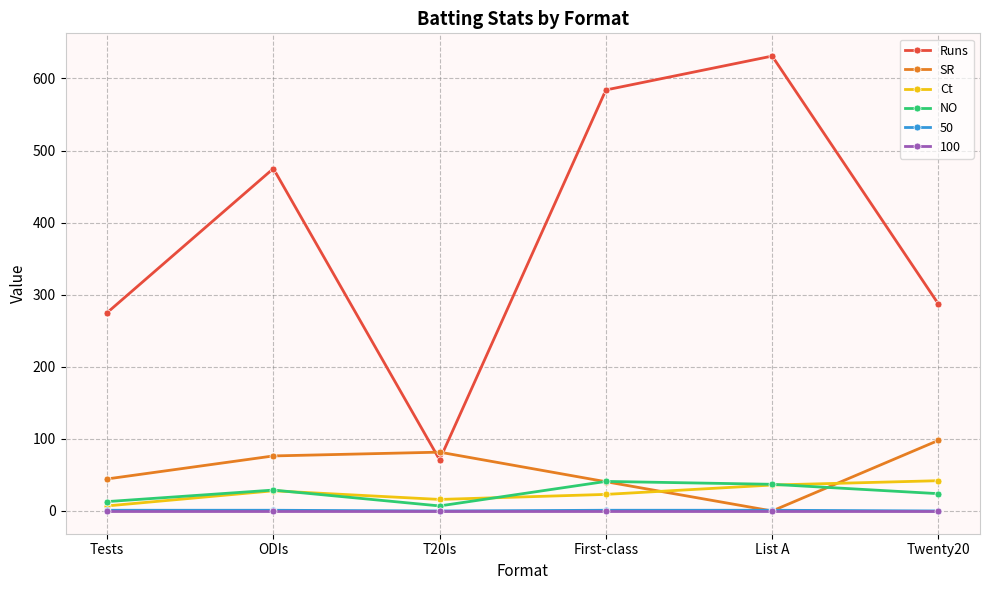

True or false: SR and Ct cross at least once.

True